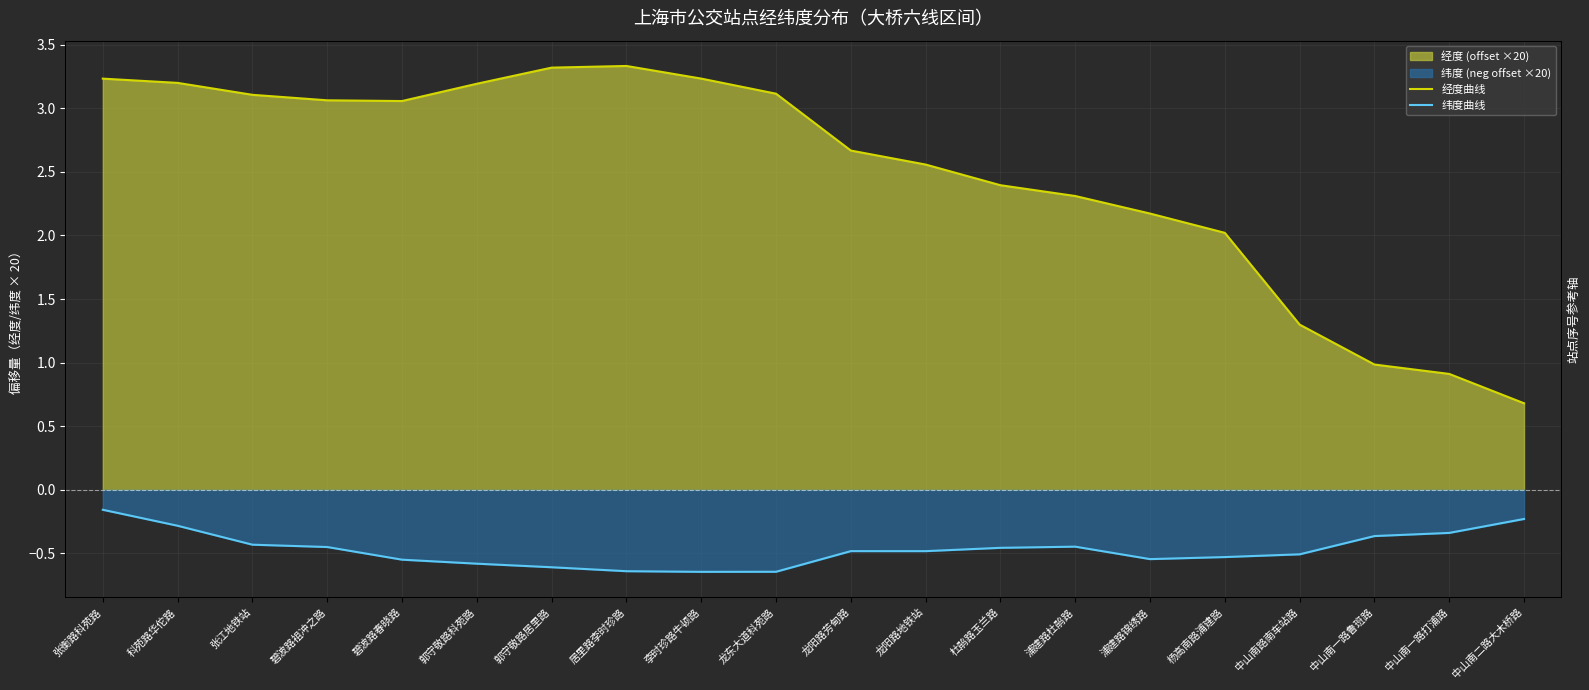

At which label does 经度曲线 reach its minimum?

中山南二路大木桥路